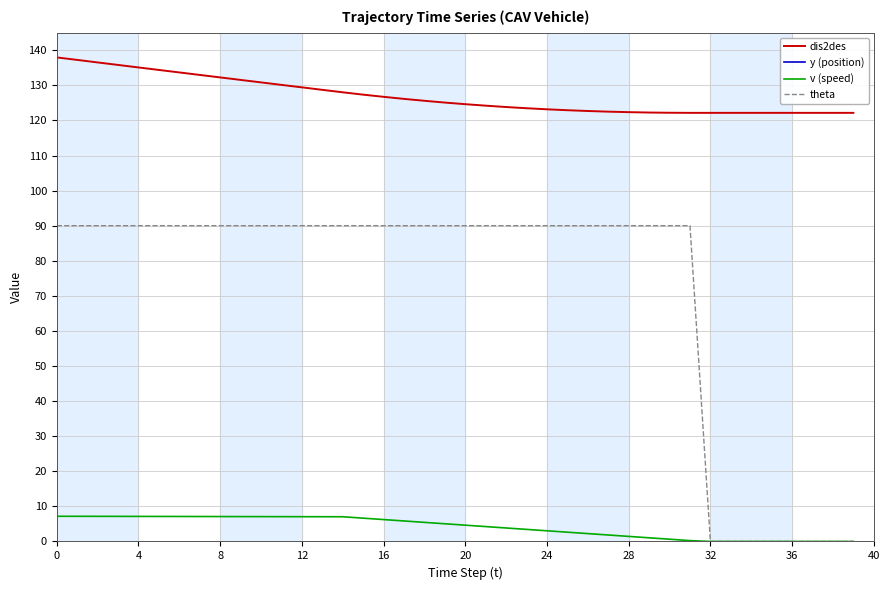

What is the label of the 17th point from the left?

16